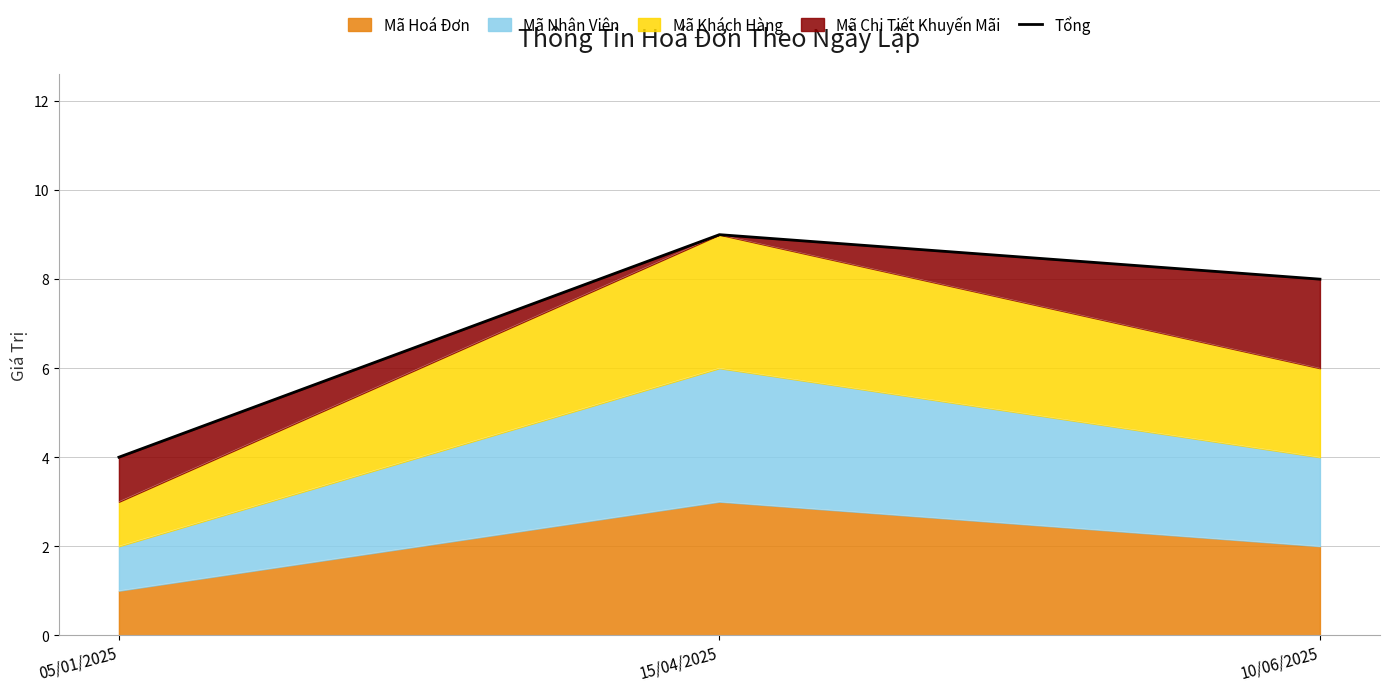

Does the chart have visible grid lines?

Yes